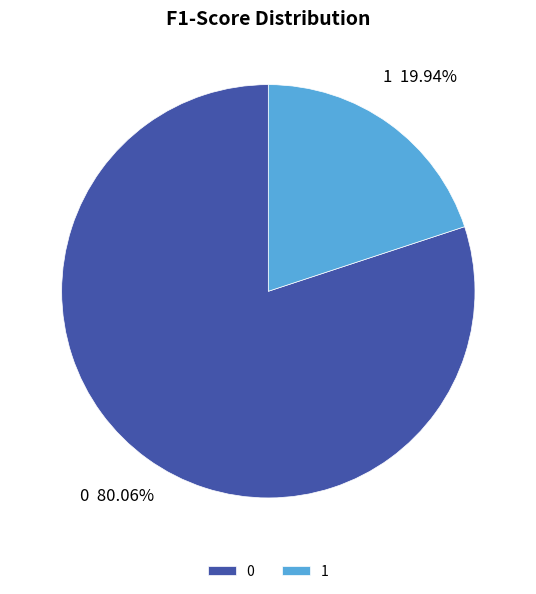

Do 1 and 0 together represent more than half of the pie?

Yes